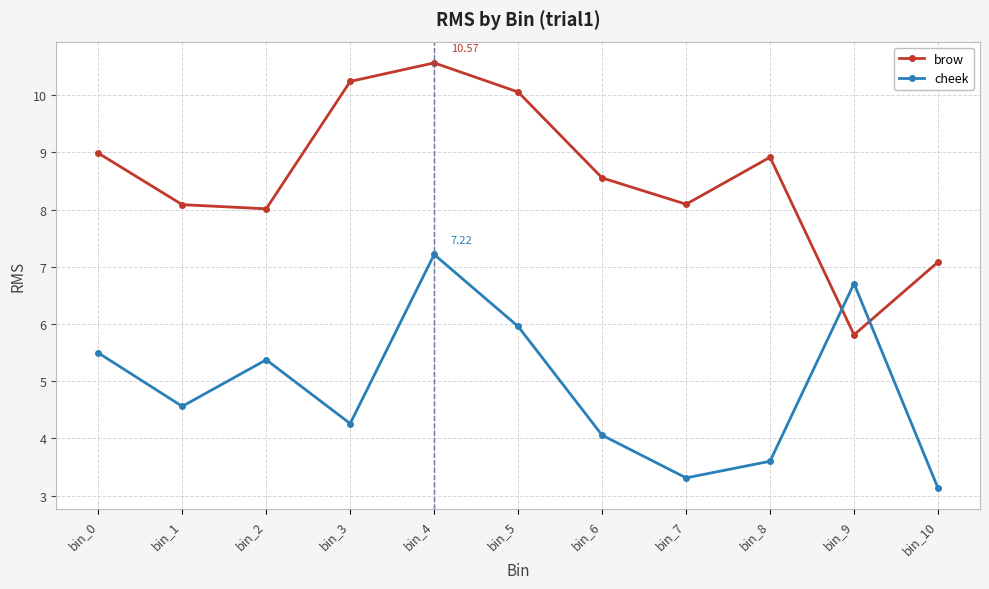

How many lines are shown in the chart?

2